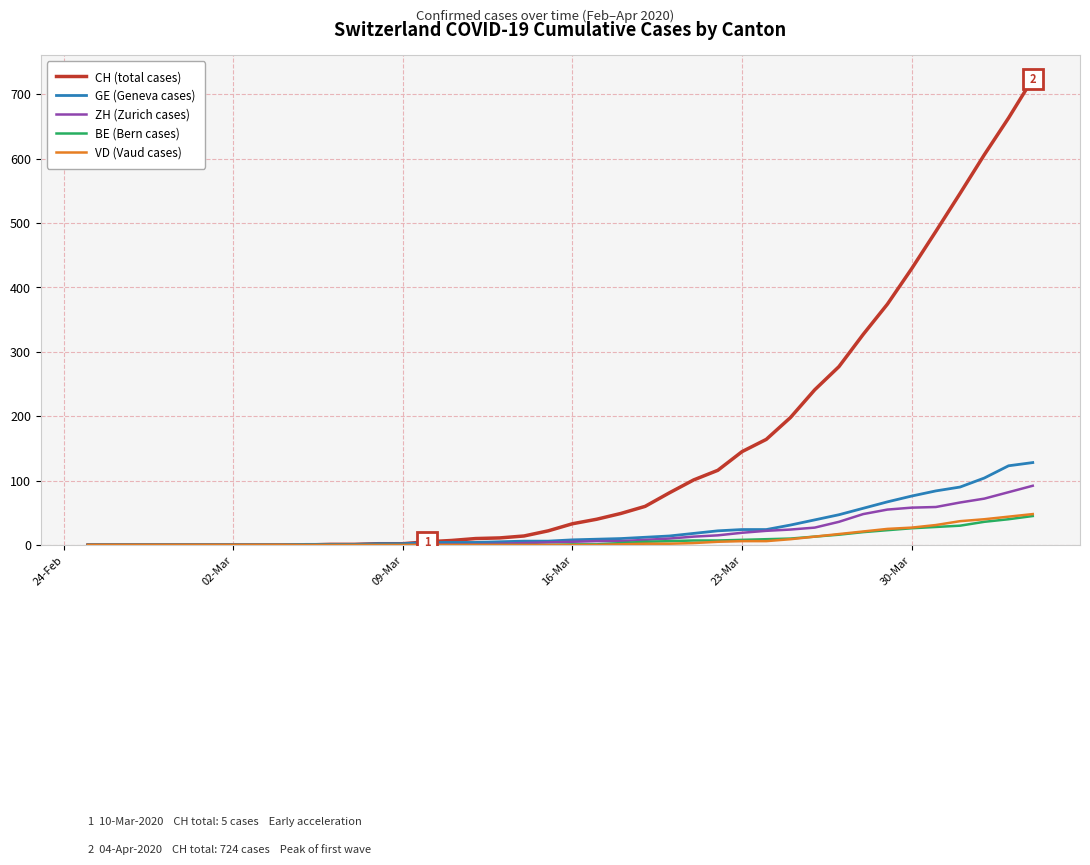

What are all the series names shown in the legend?

CH (total cases), GE (Geneva cases), ZH (Zurich cases), BE (Bern cases), VD (Vaud cases)